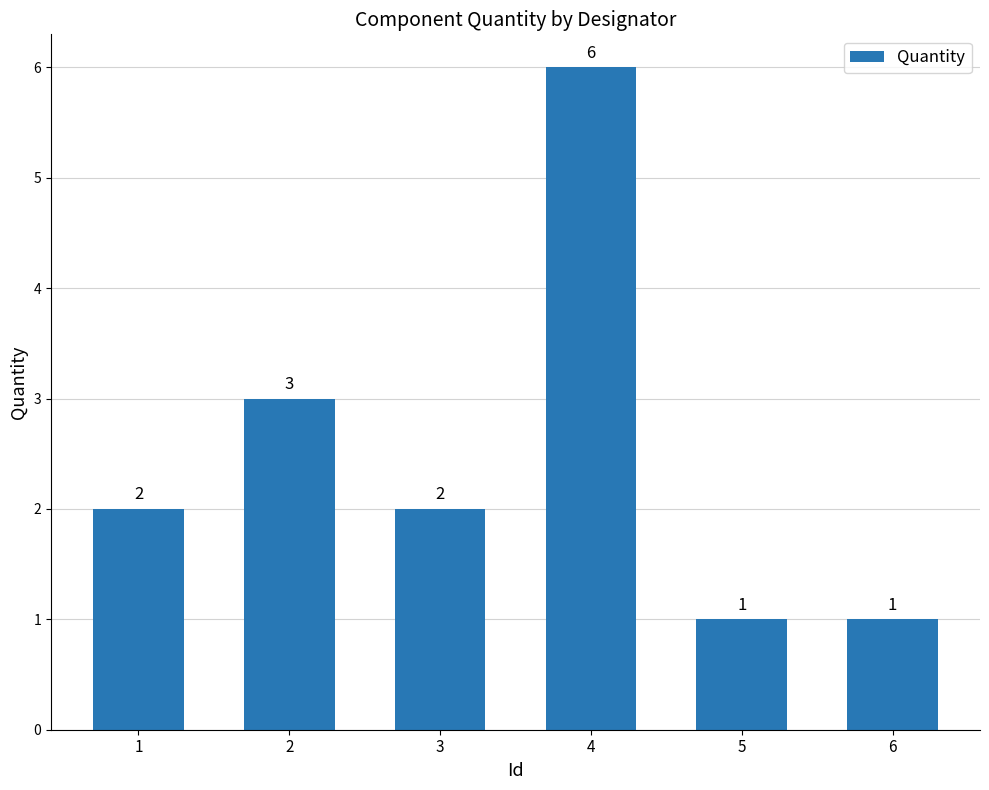

The value at 2 is 4. True or false?

False